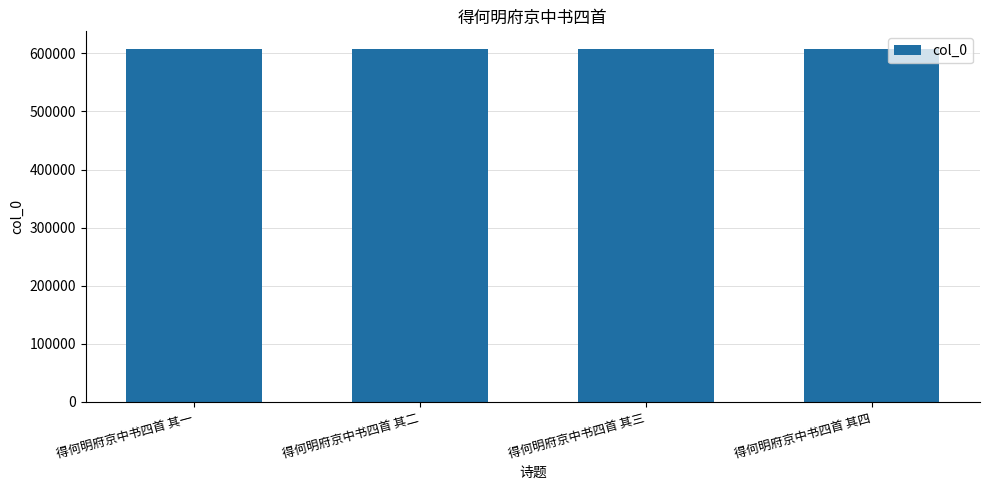

Read the value at 得何明府京中书四首 其二.

607486